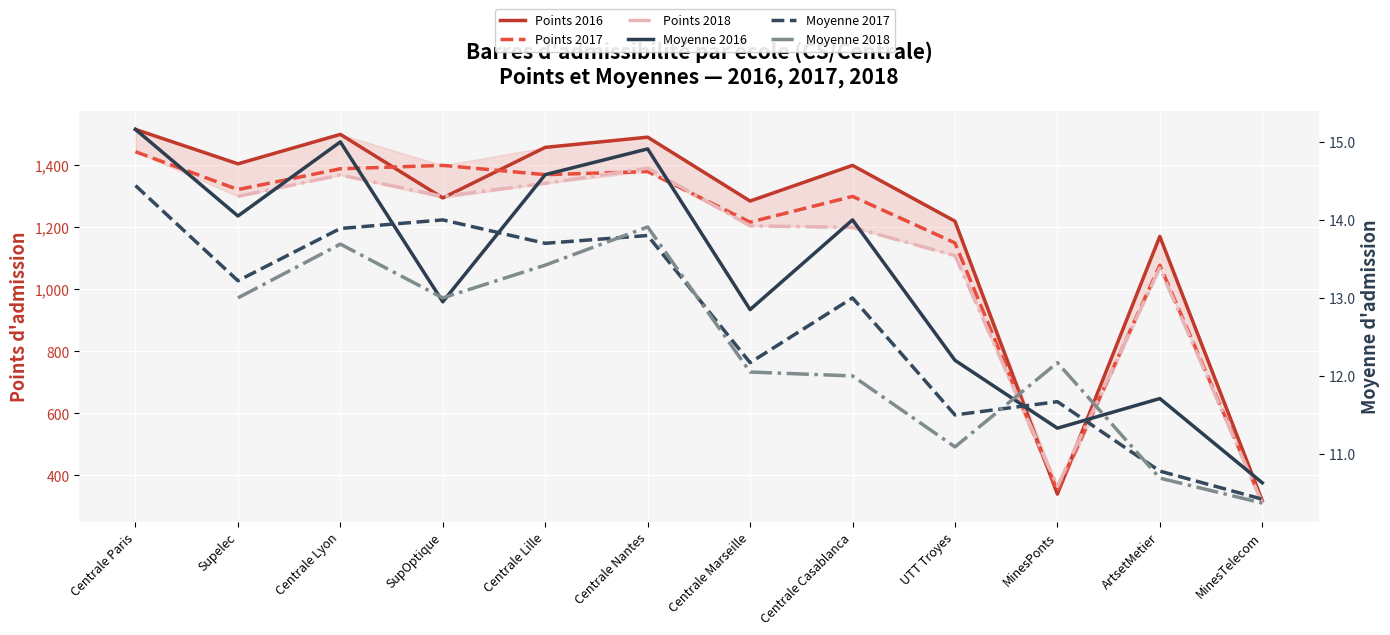

Where is the first local maximum for Moyenne 2017?

SupOptique